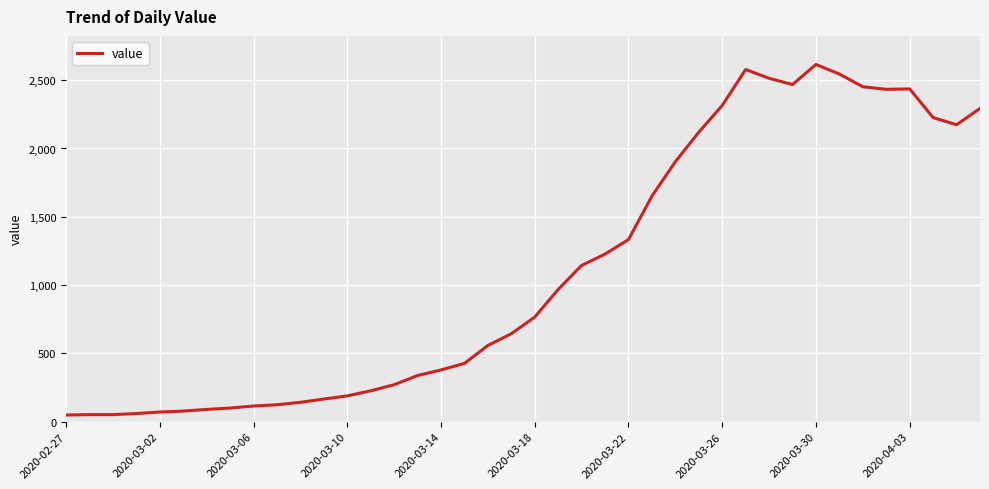

What is the difference between the second highest and second lowest values?

2526